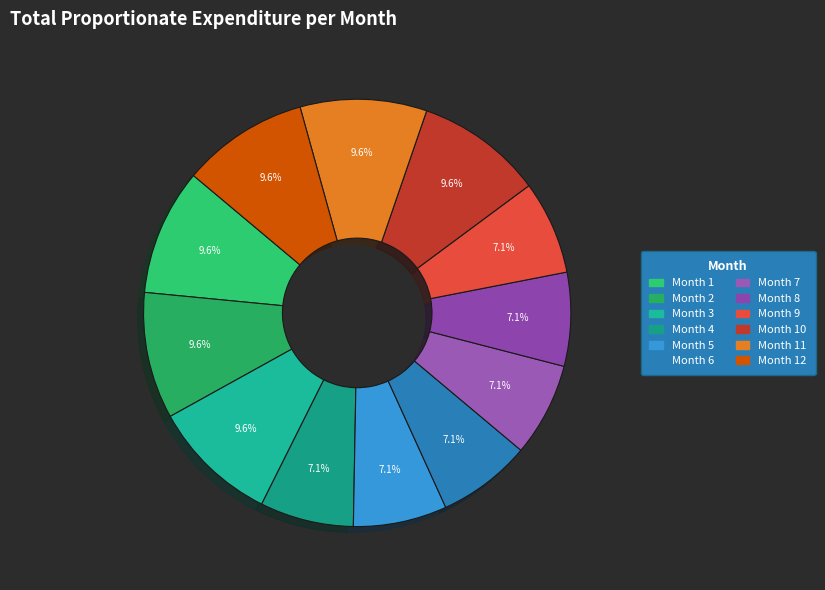

Does any single category account for the majority?

No